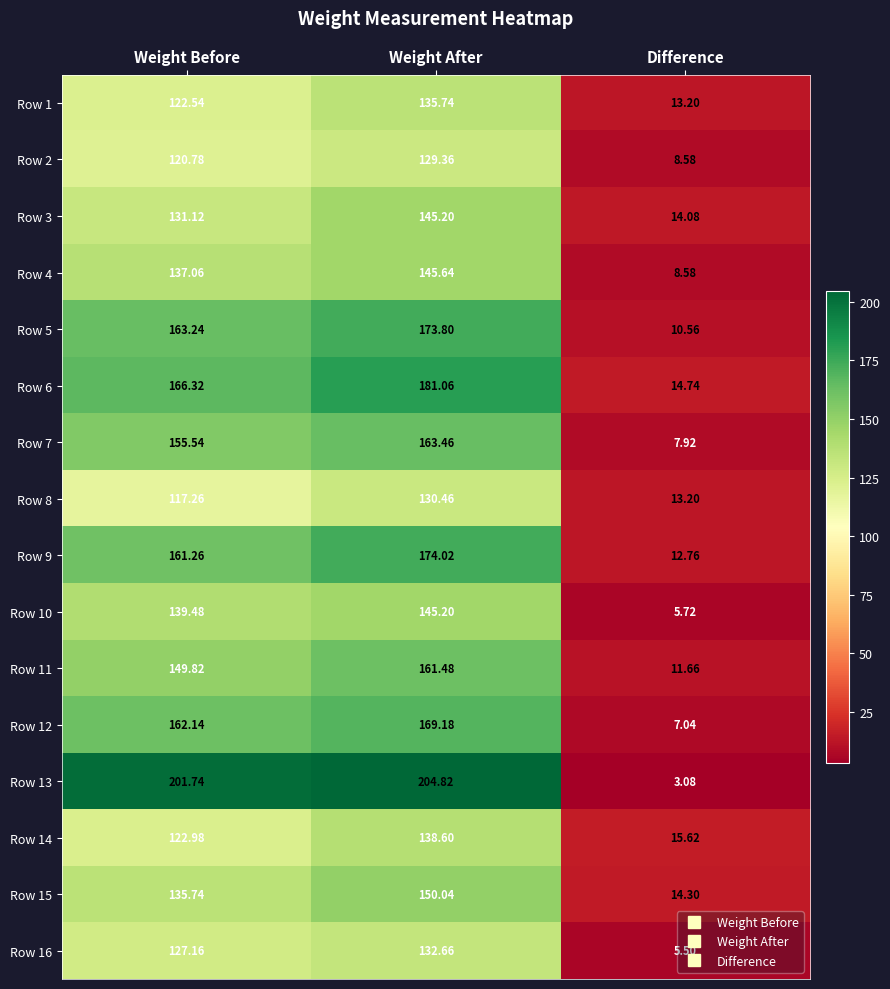

At which category is the sum across all series the highest?

Weight After